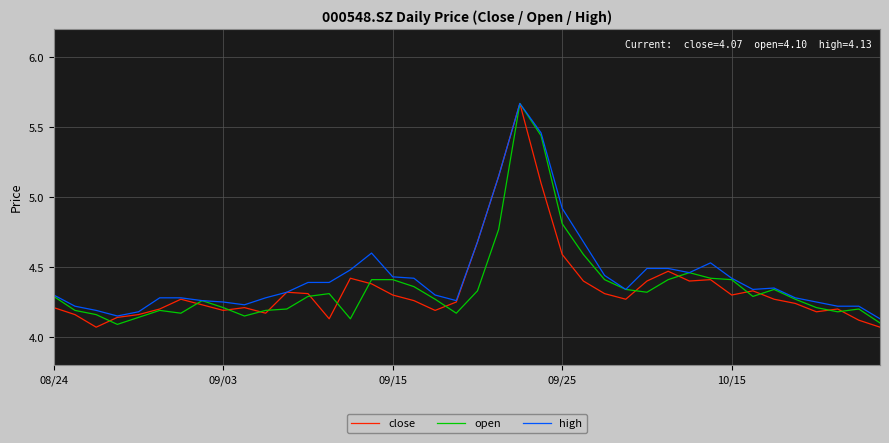

Which series has the largest range (max minus min)?

close